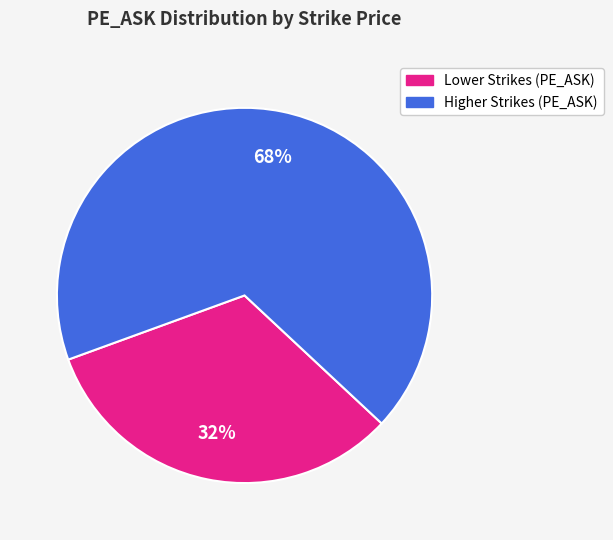

Does any single category account for the majority?

Yes